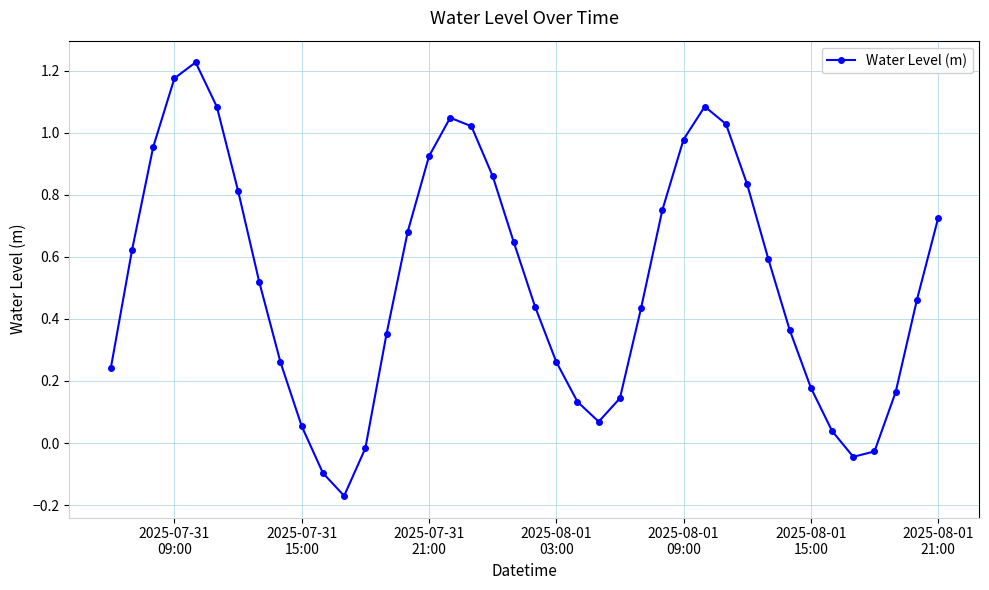

What is the difference between the second highest and second lowest values?

1.3